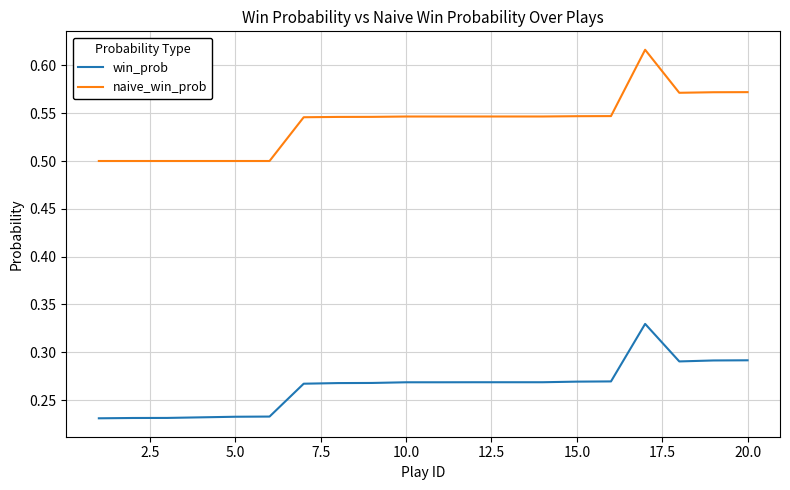

Rank the series by their average value, from highest to lowest.

naive_win_prob, win_prob